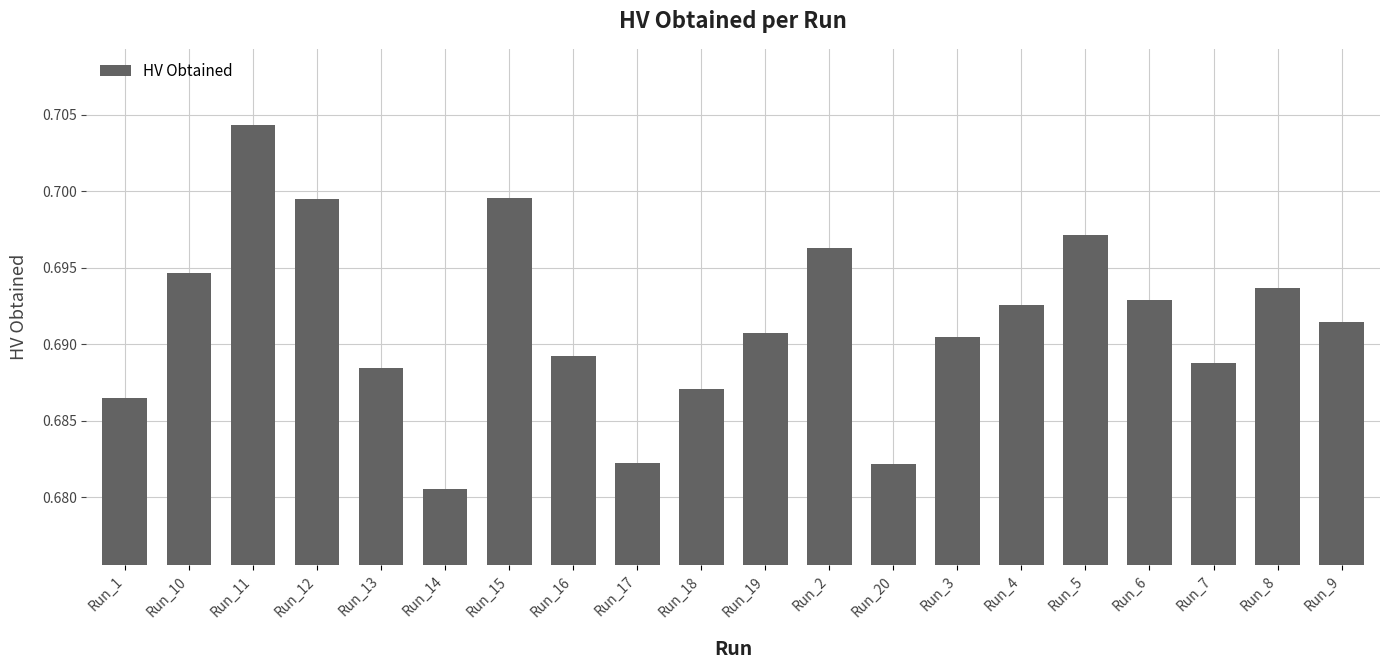

What is the label of the 11th bar from the left?

Run_19